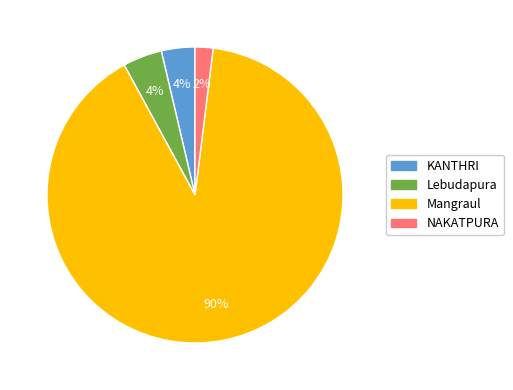

How many slices are in this pie chart?

4